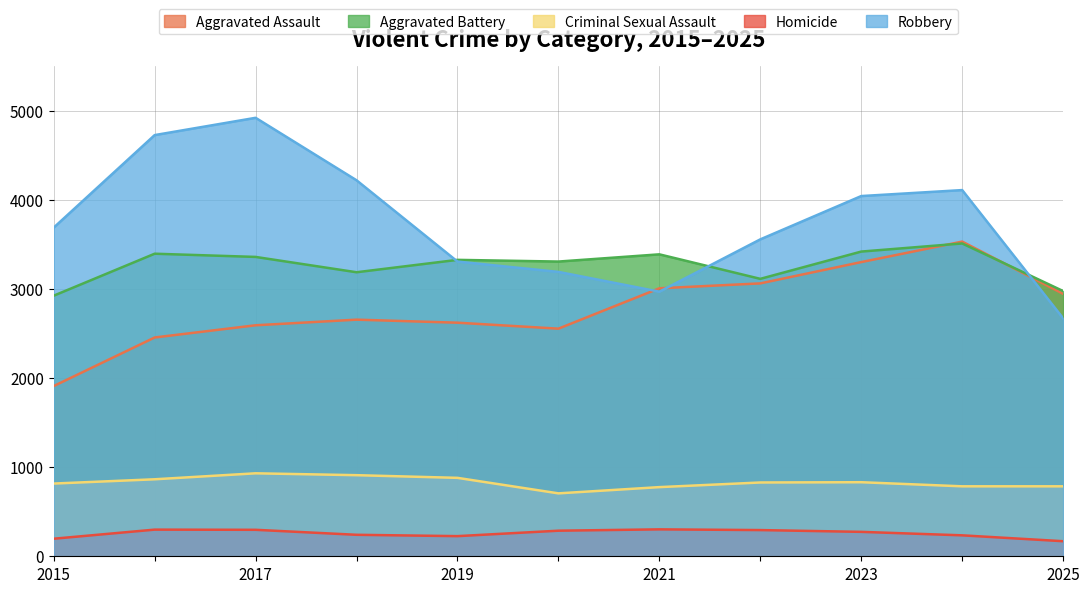

What is the value of the Homicide point at the 2nd from the left?

299